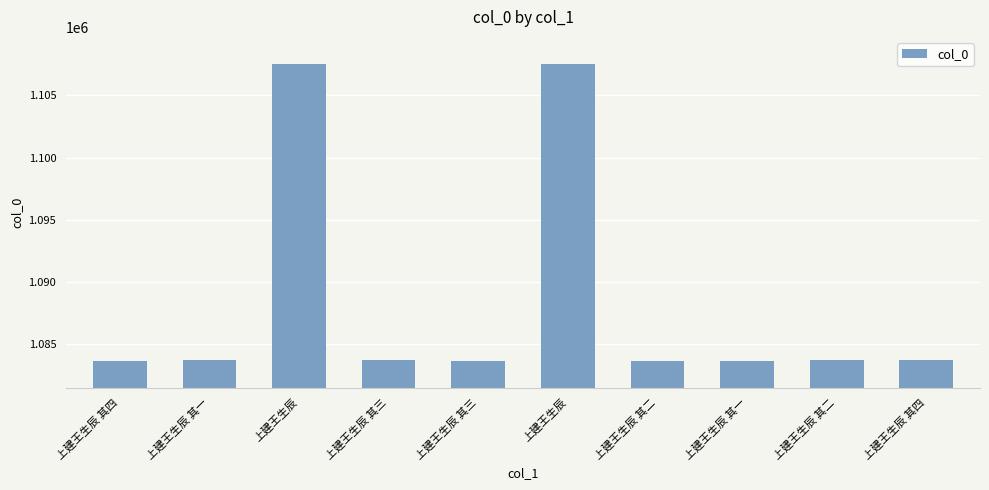

Are the bars horizontal?

No